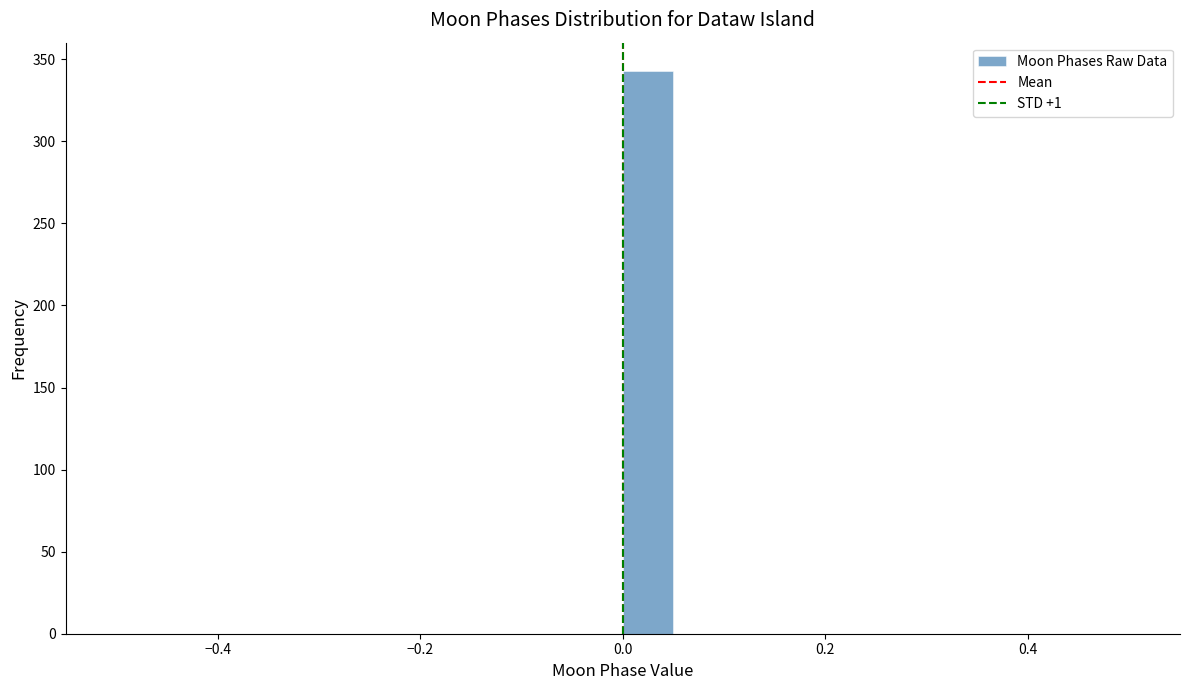

Read against the x-axis, roughly where is the centre of the tallest bar?

0.02